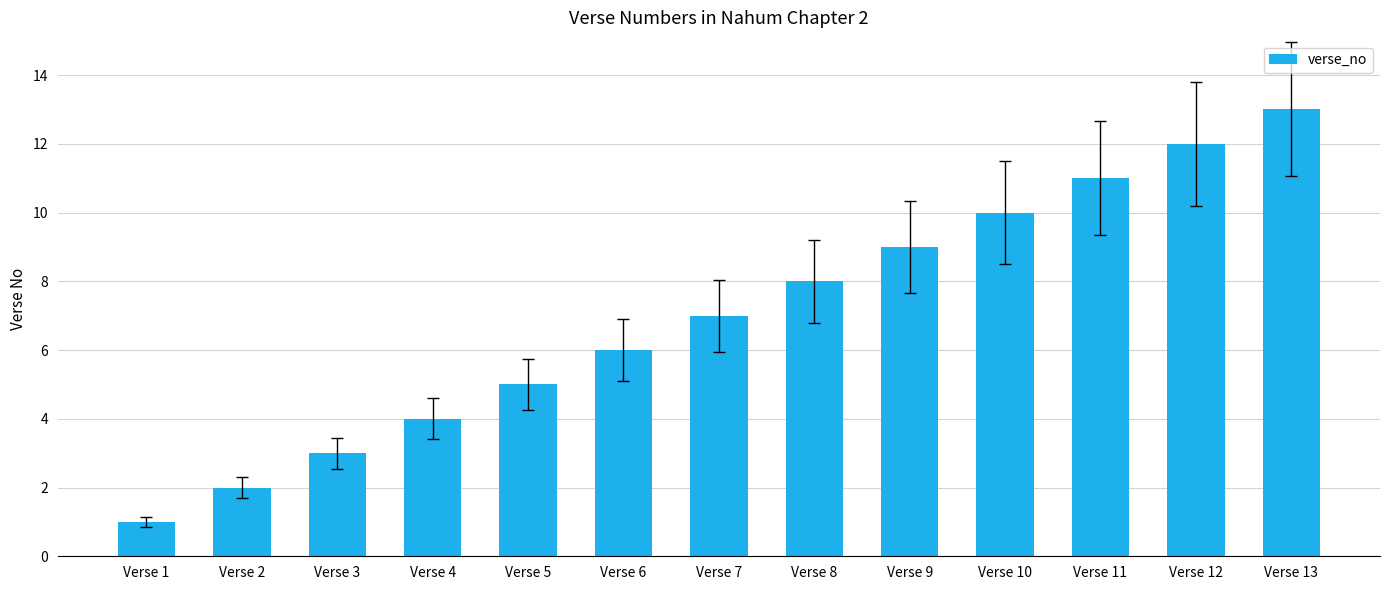

Does the chart contain any negative values?

No